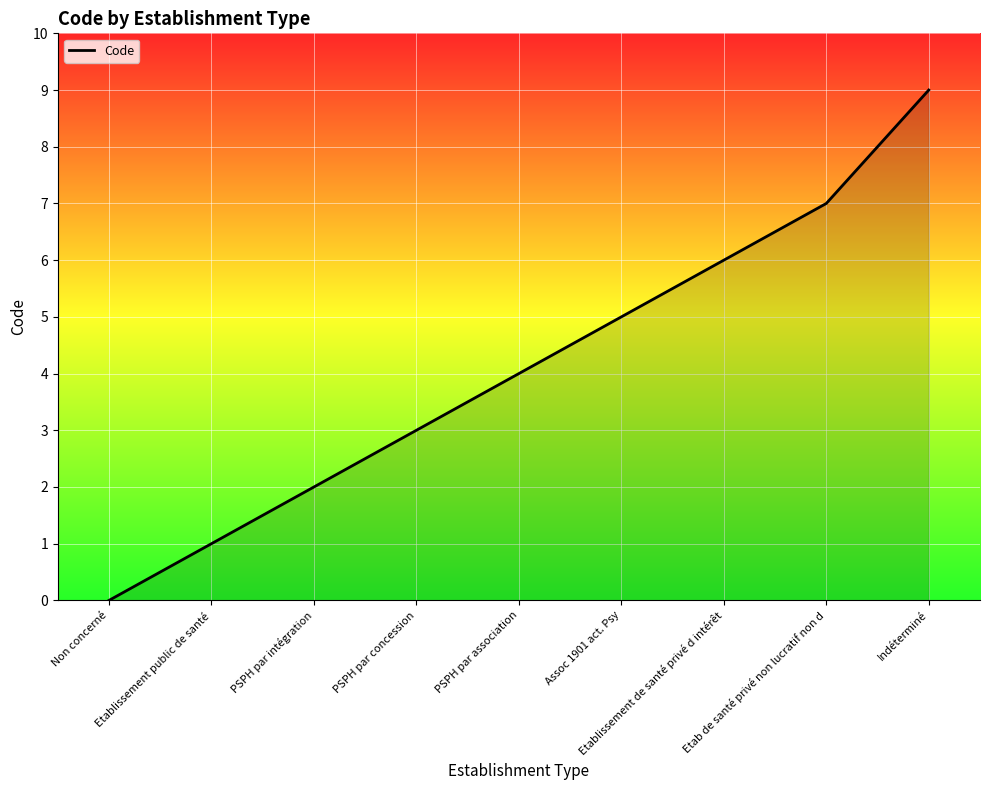

How many categories are shown in the chart?

9